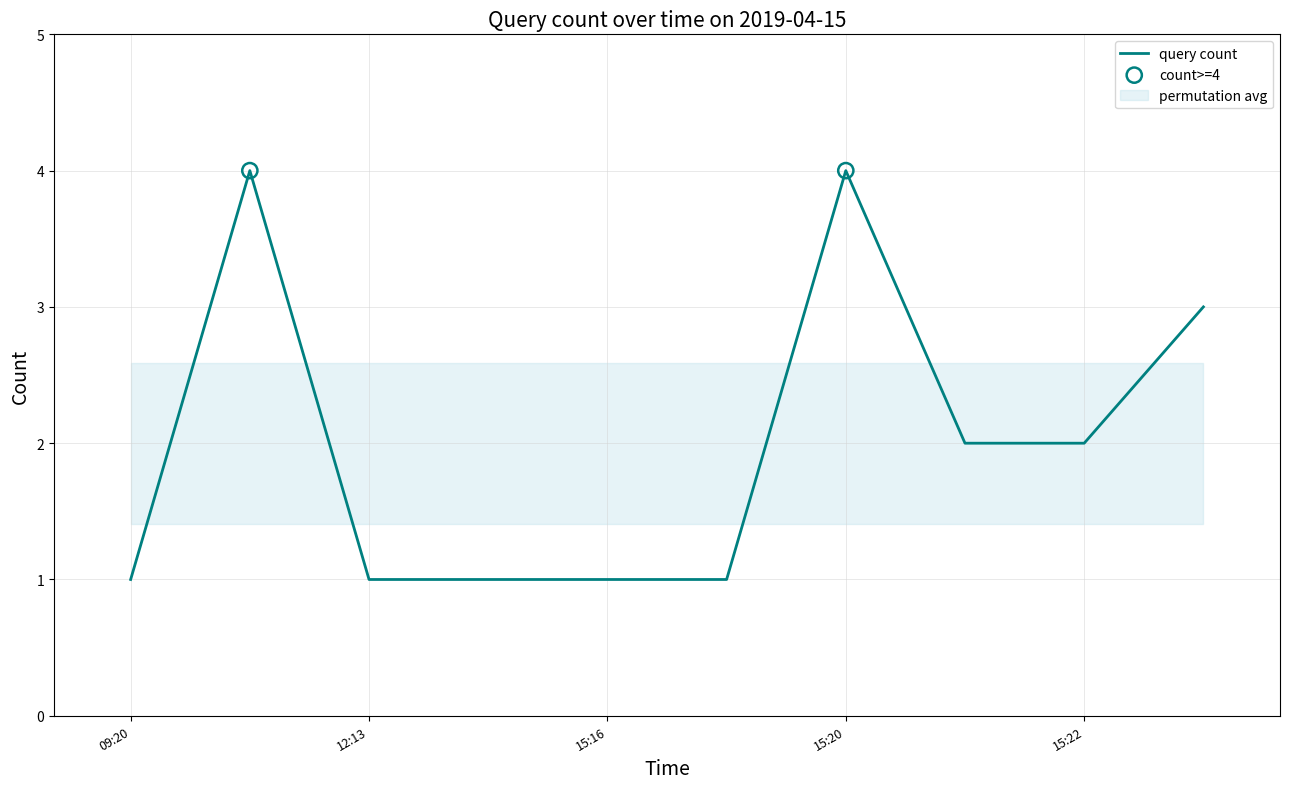

True or false: query count has a value of 1 at 12:13.

True